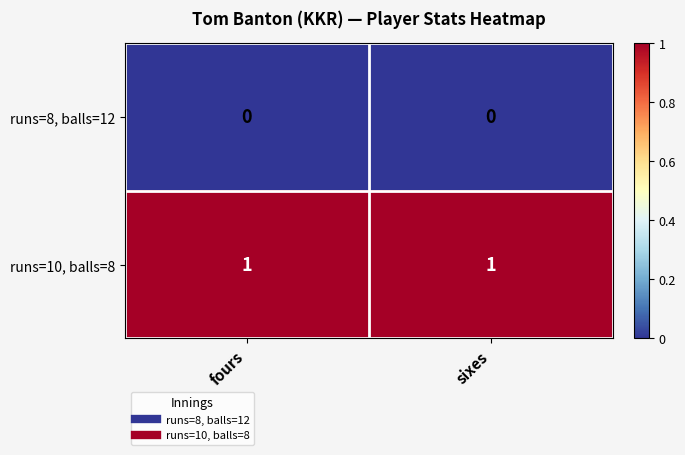

Reading right to left, extract all data points from this chart.

runs=8, balls=12: 0	0
runs=10, balls=8: 1	1